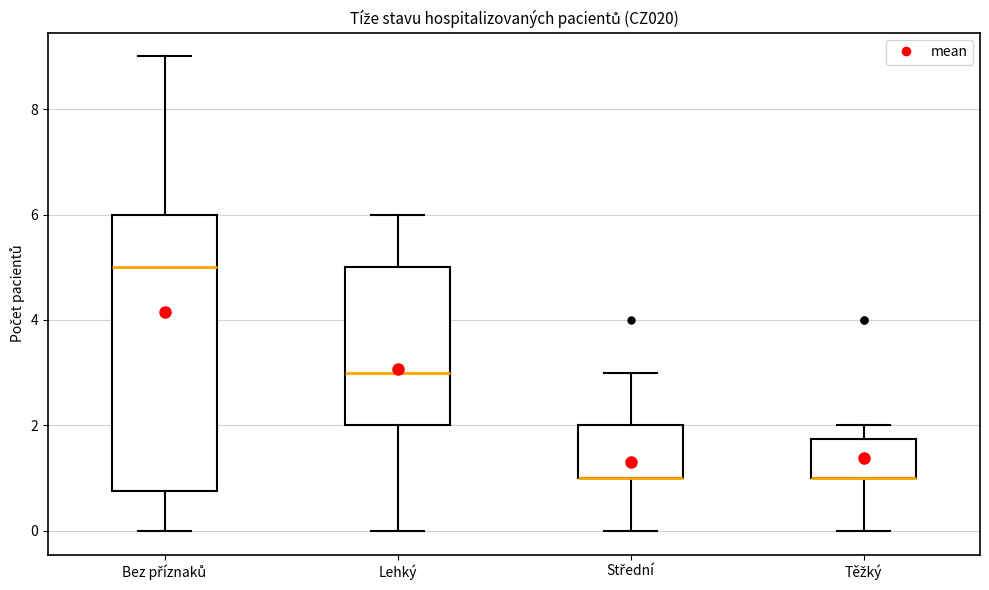

Where does the upper whisker of the box for Střední end on the y-axis? The values are not printed on the chart, so give them approximately, as read against the axis.

3.0